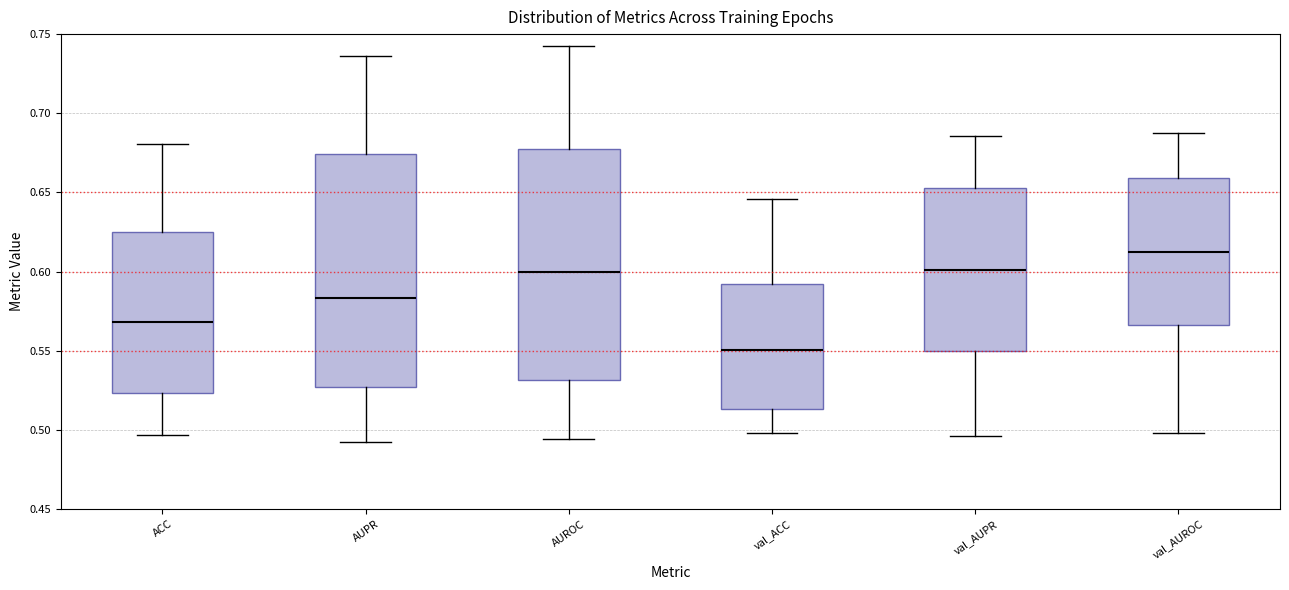

Reading left to right, read every box against the y-axis: the position of its median line, the range the box covers, and the ends of its whiskers. The values are not printed on the chart, so give them approximately, as read against the axis.

ACC: median 0.570, box 0.525 to 0.625, whiskers 0.495 to 0.680
AUPR: median 0.585, box 0.525 to 0.675, whiskers 0.490 to 0.735
AUROC: median 0.600, box 0.530 to 0.680, whiskers 0.495 to 0.740
val_ACC: median 0.550, box 0.515 to 0.590, whiskers 0.500 to 0.645
val_AUPR: median 0.600, box 0.550 to 0.655, whiskers 0.495 to 0.685
val_AUROC: median 0.610, box 0.565 to 0.660, whiskers 0.500 to 0.685